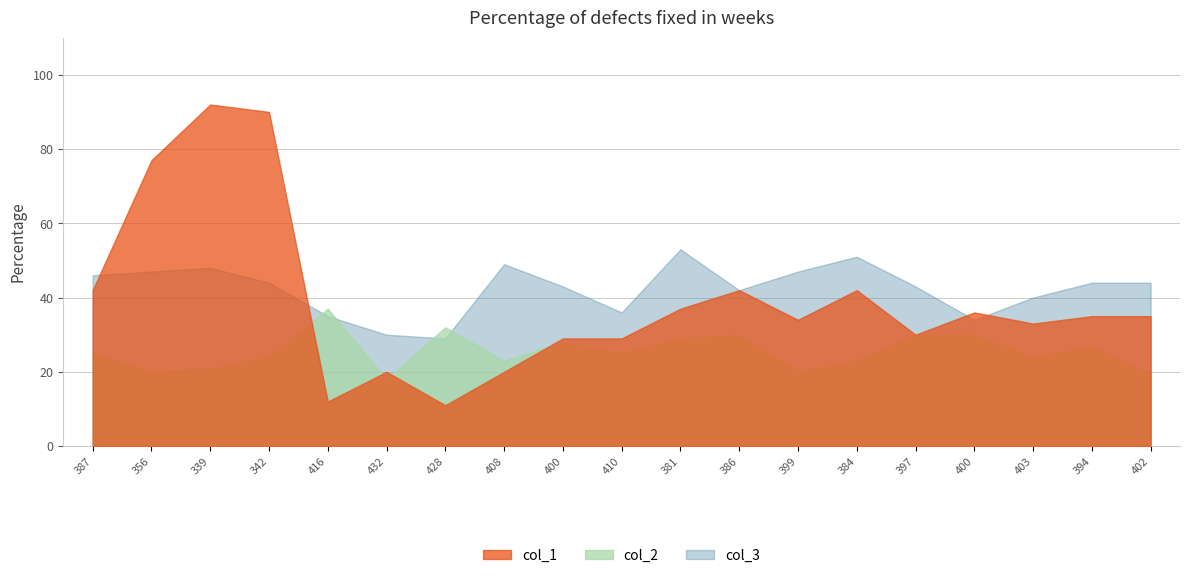

In col_2, how many points are higher than both neighbors (excluding endpoints)?

5